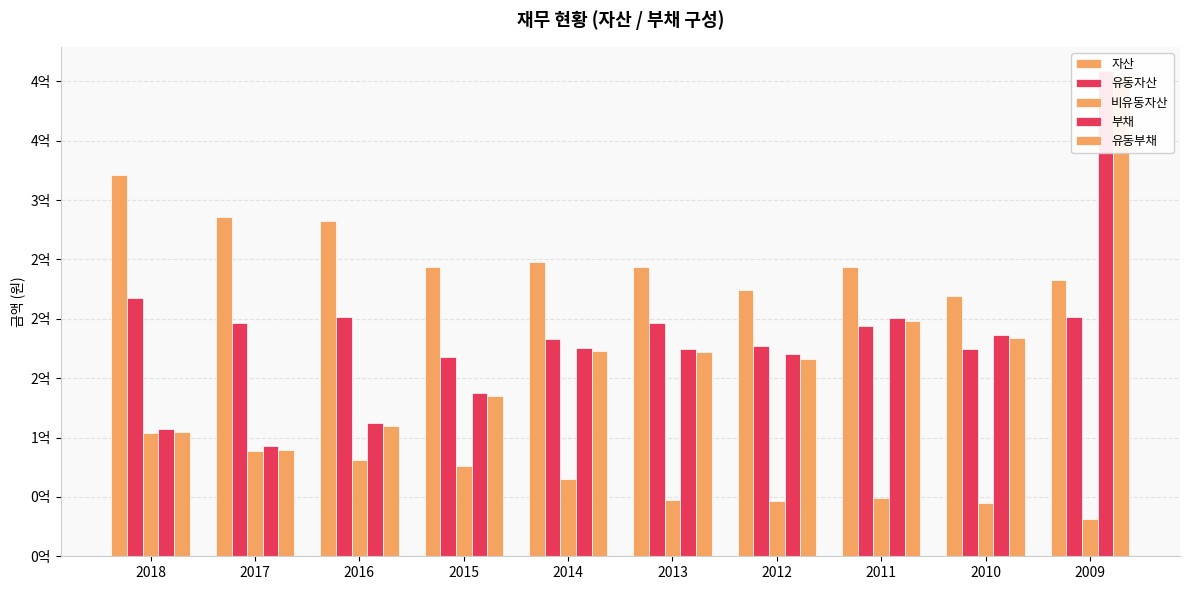

True or false: 유동자산 has a value of 272977527 at 2009.

False